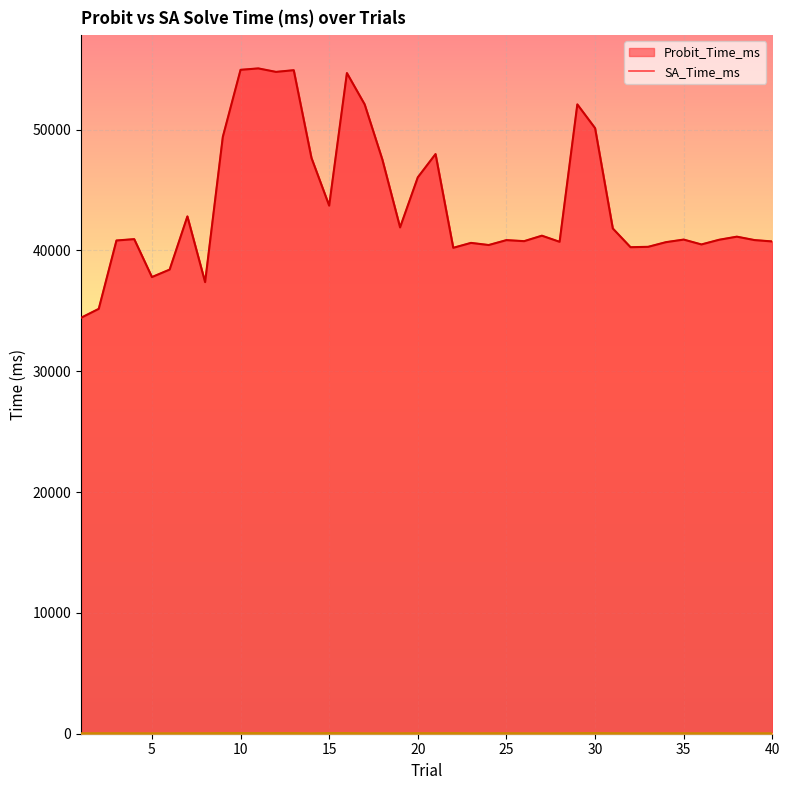

What is the lowest value of the Probit_Time_ms series?

34427.4